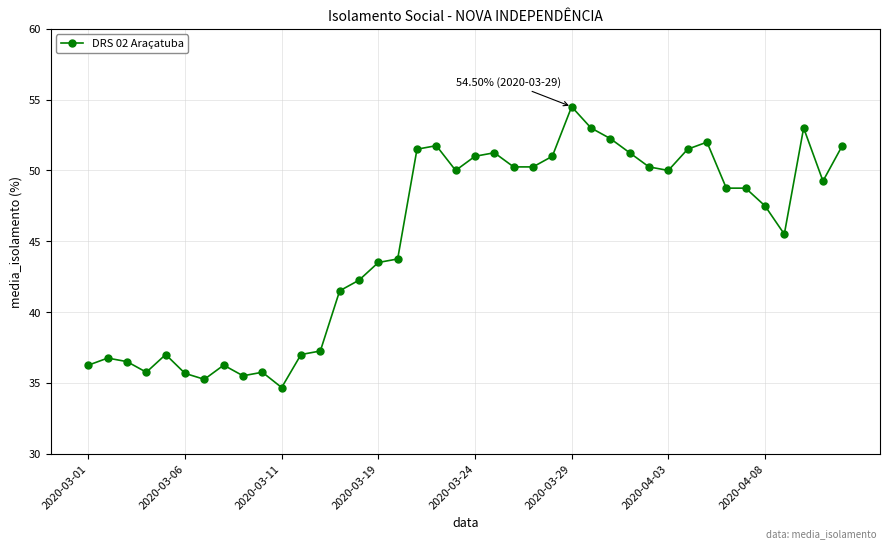

What is the greatest value displayed?

54.5